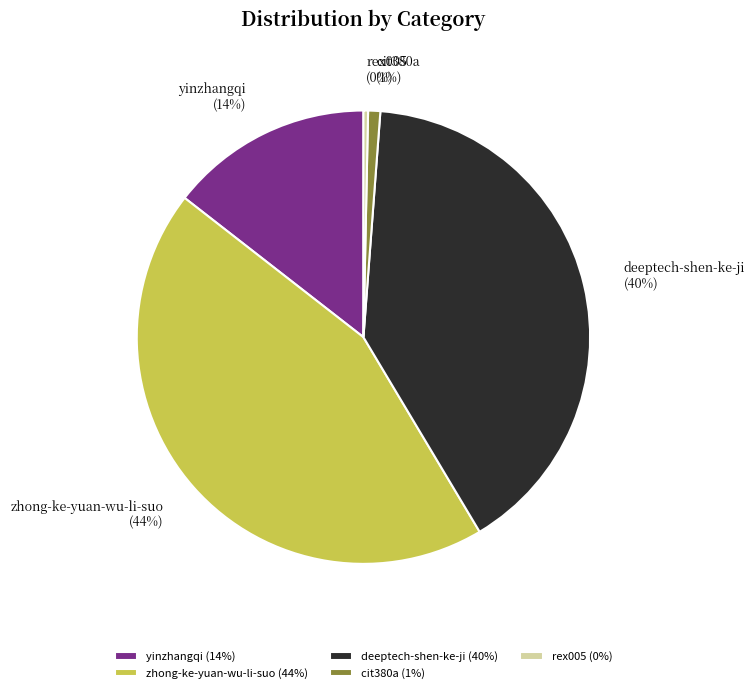

What percentage is the zhong-ke-yuan-wu-li-suo slice, to the nearest percent?

44%